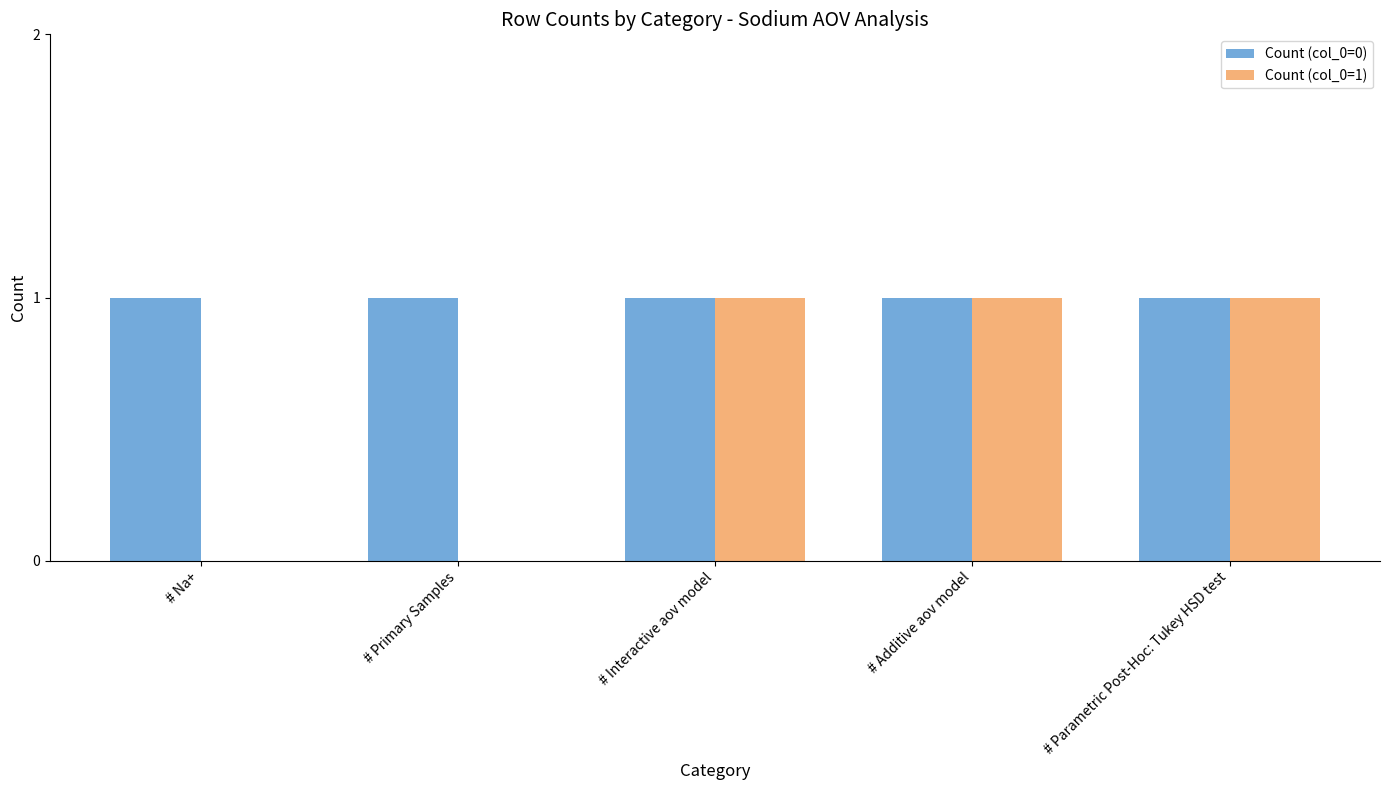

Reading left to right, extract all data points from this chart.

Count (col_0=0): # Na+=1	# Primary Samples=1	# Interactive aov model=1	# Additive aov model=1	# Parametric Post-Hoc: Tukey HSD test=1
Count (col_0=1): # Na+=0	# Primary Samples=0	# Interactive aov model=1	# Additive aov model=1	# Parametric Post-Hoc: Tukey HSD test=1